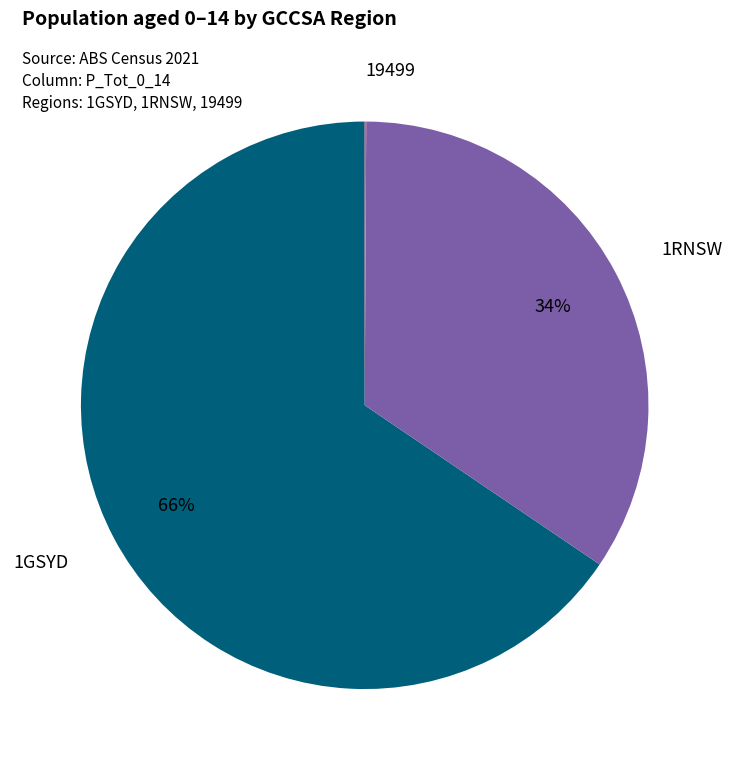

True or false: 1GSYD accounts for 66% of the total.

True